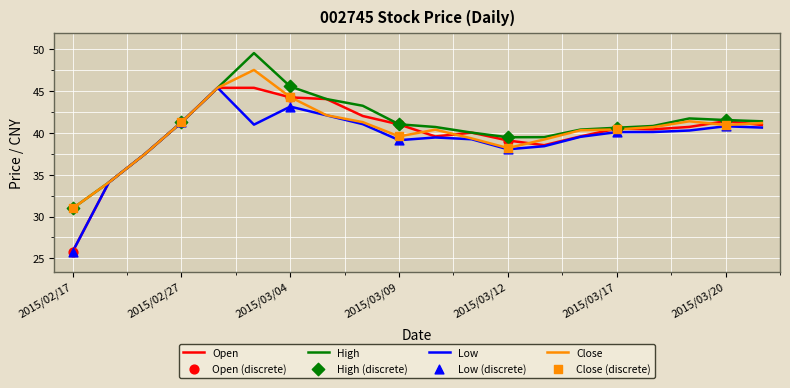

What is the maximum value for High?

49.5